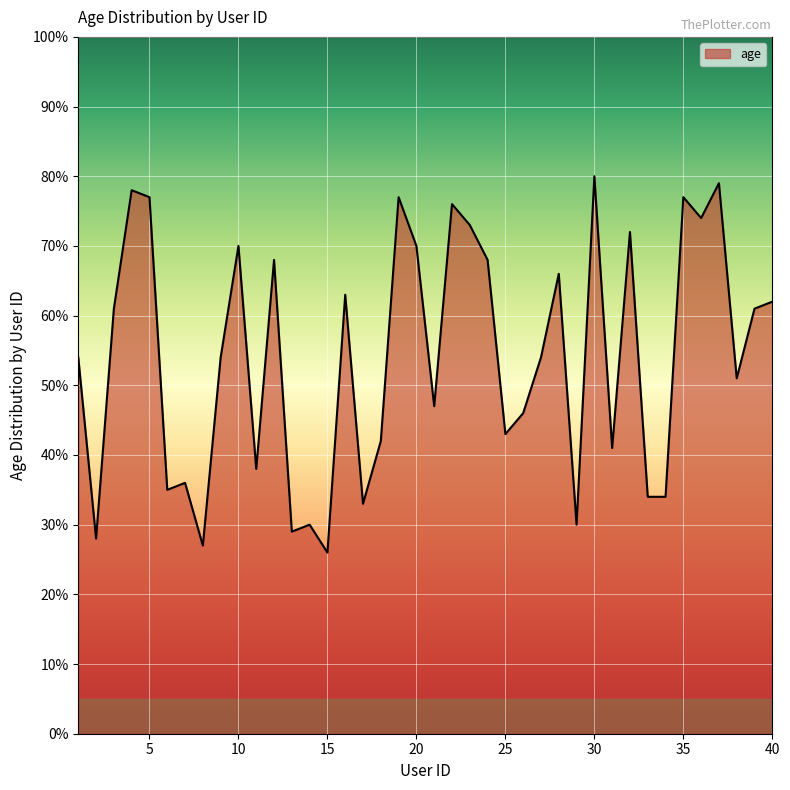

What is the greatest value displayed?

80